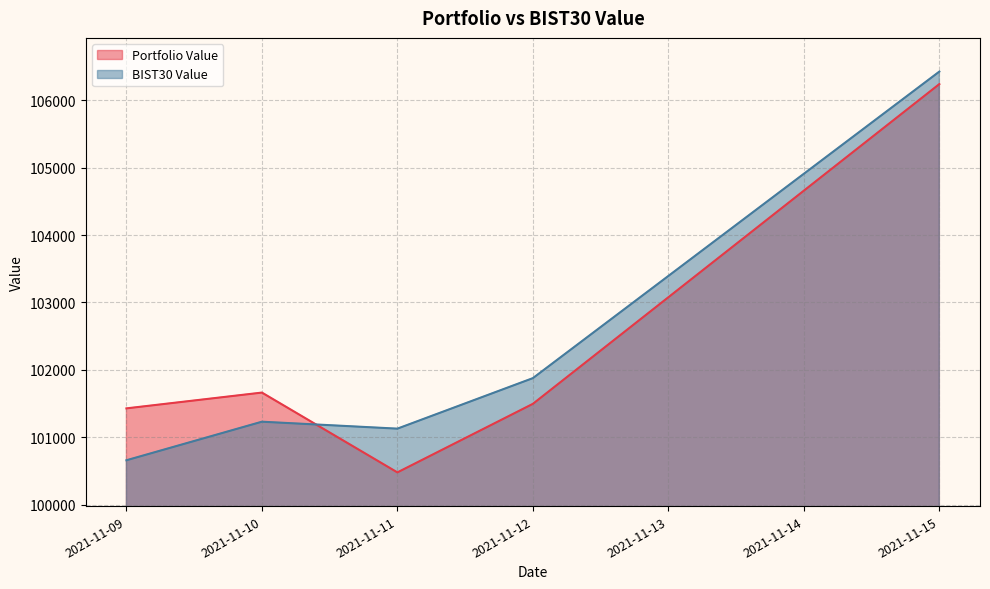

List the series in order of their overall mean, lowest first.

Portfolio Value, BIST30 Value